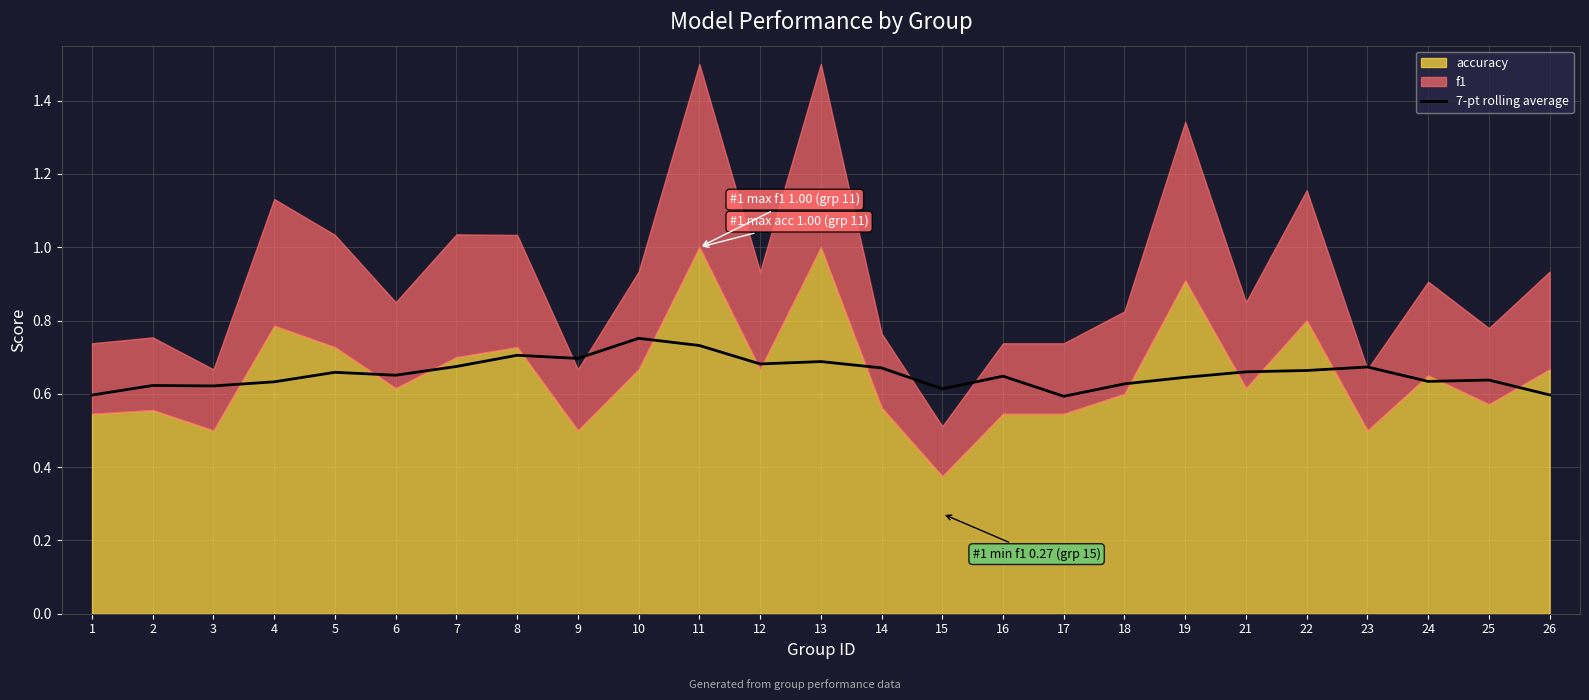

True or false: 7-pt rolling average has a value of 0.4 at 26.

False